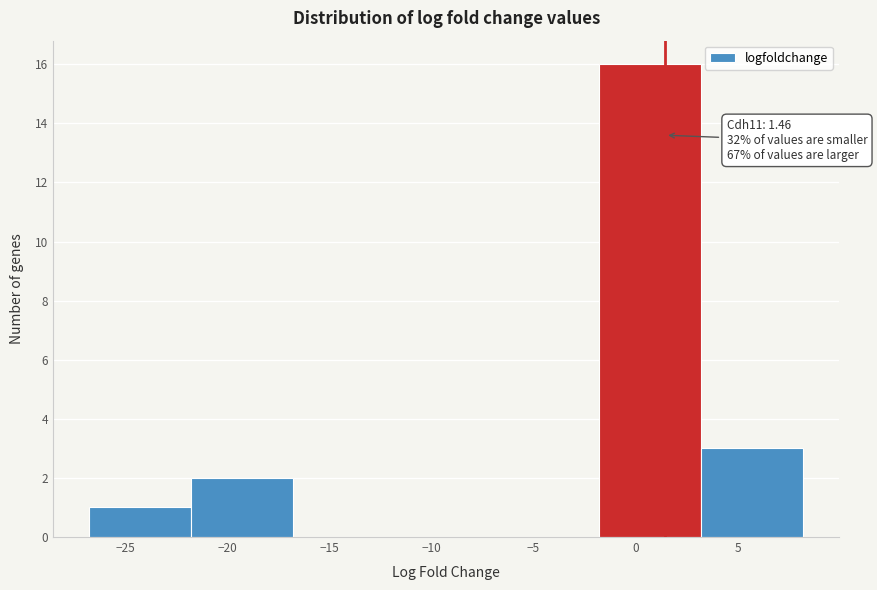

Over which range of the x-axis is the bar tallest?

-2 to 3